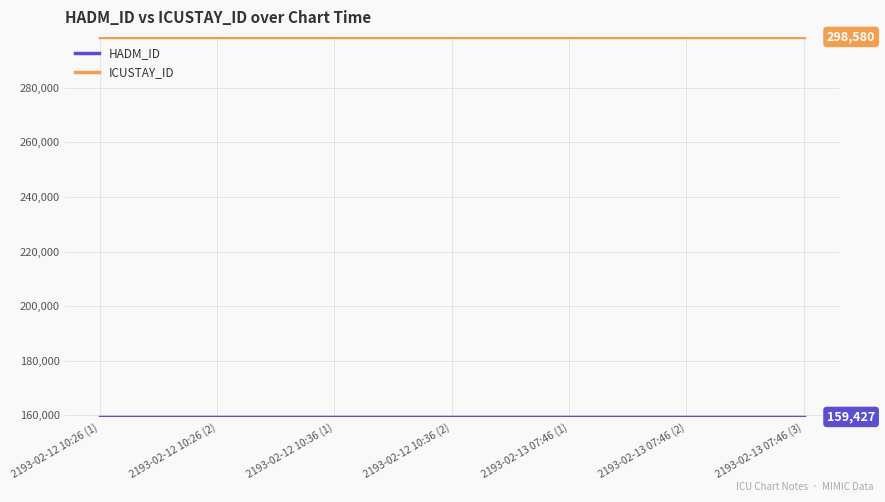

The value of ICUSTAY_ID at 2193-02-12 10:26 (1) is 187196. True or false?

False